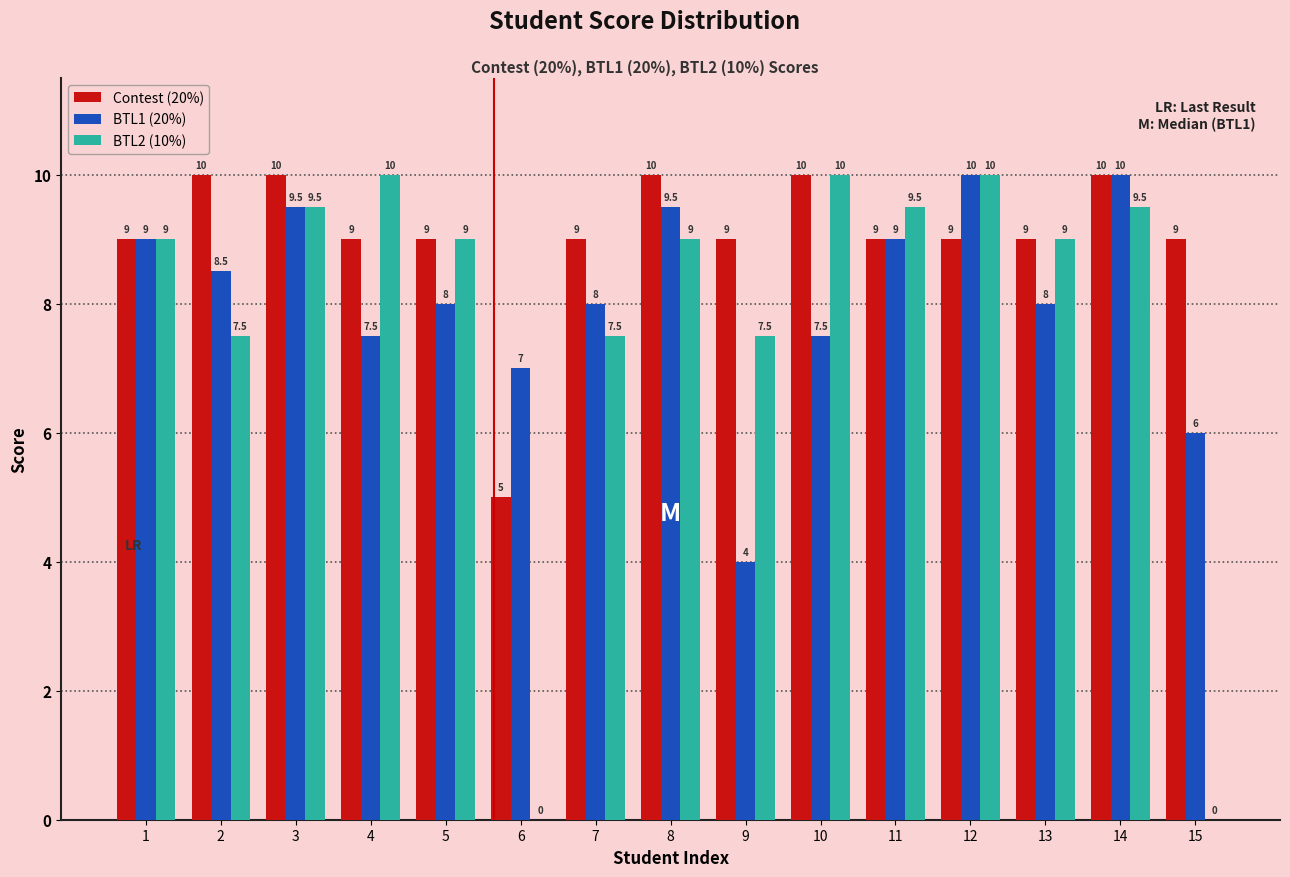

Reading left to right, transcribe all the data shown in this chart.

Contest (20%): 1=9.0	2=10.0	3=10.0	4=9.0	5=9.0	6=5.0	7=9.0	8=10.0	9=9.0	10=10.0	11=9.0	12=9.0	13=9.0	14=10.0	15=9.0
BTL1 (20%): 1=9.0	2=8.5	3=9.5	4=7.5	5=8.0	6=7.0	7=8.0	8=9.5	9=4.0	10=7.5	11=9.0	12=10.0	13=8.0	14=10.0	15=6.0
BTL2 (10%): 1=9.0	2=7.5	3=9.5	4=10.0	5=9.0	6=0.0	7=7.5	8=9.0	9=7.5	10=10.0	11=9.5	12=10.0	13=9.0	14=9.5	15=0.0